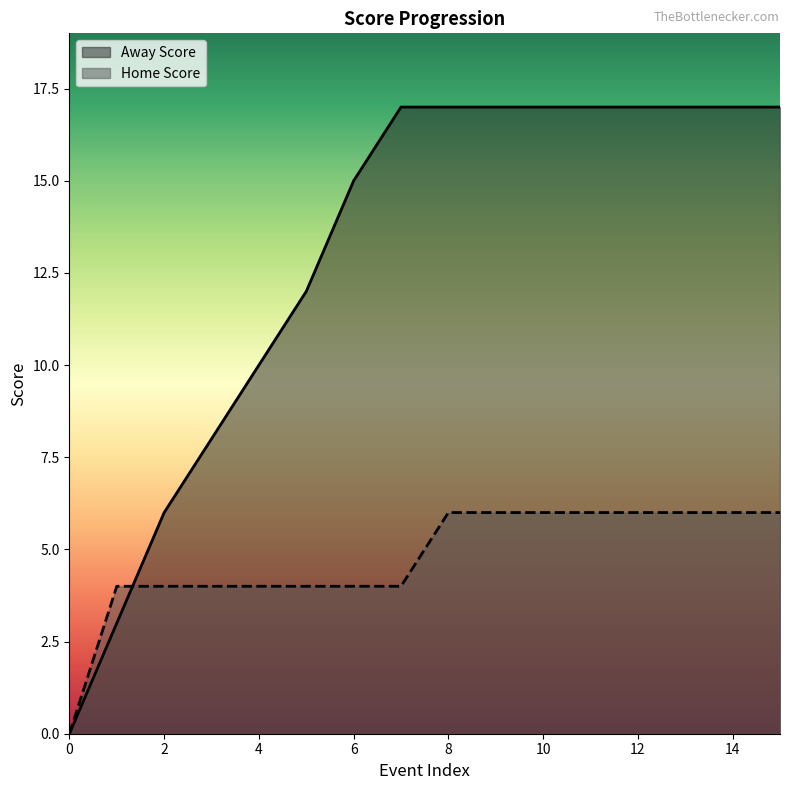

Which series ends up on top after the final intersection of Away Score and Home Score?

Away Score